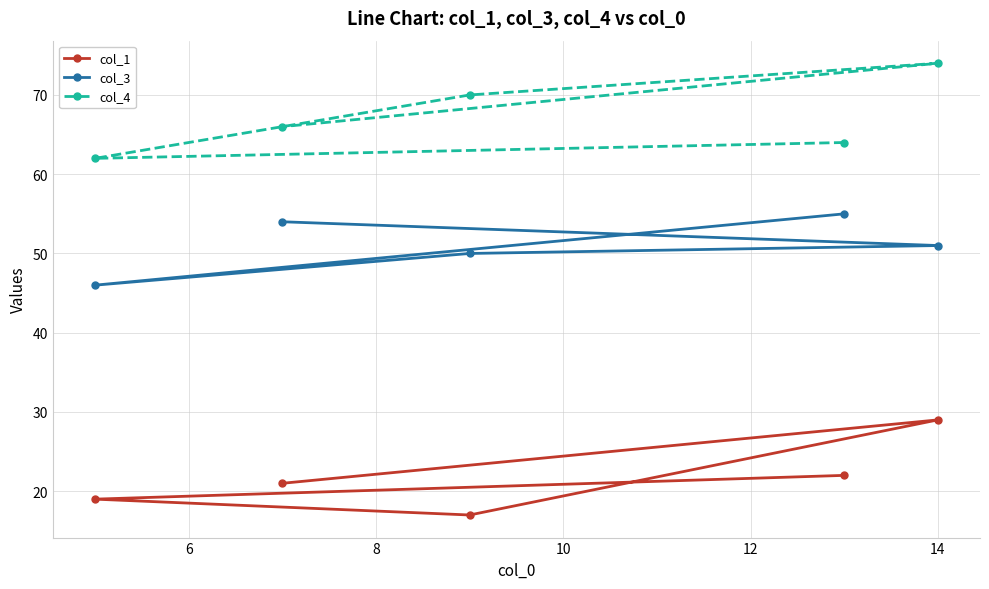

Reading left to right, extract all data points from this chart.

col_1: 19	21	17	22	29
col_3: 46	54	50	55	51
col_4: 62	66	70	64	74